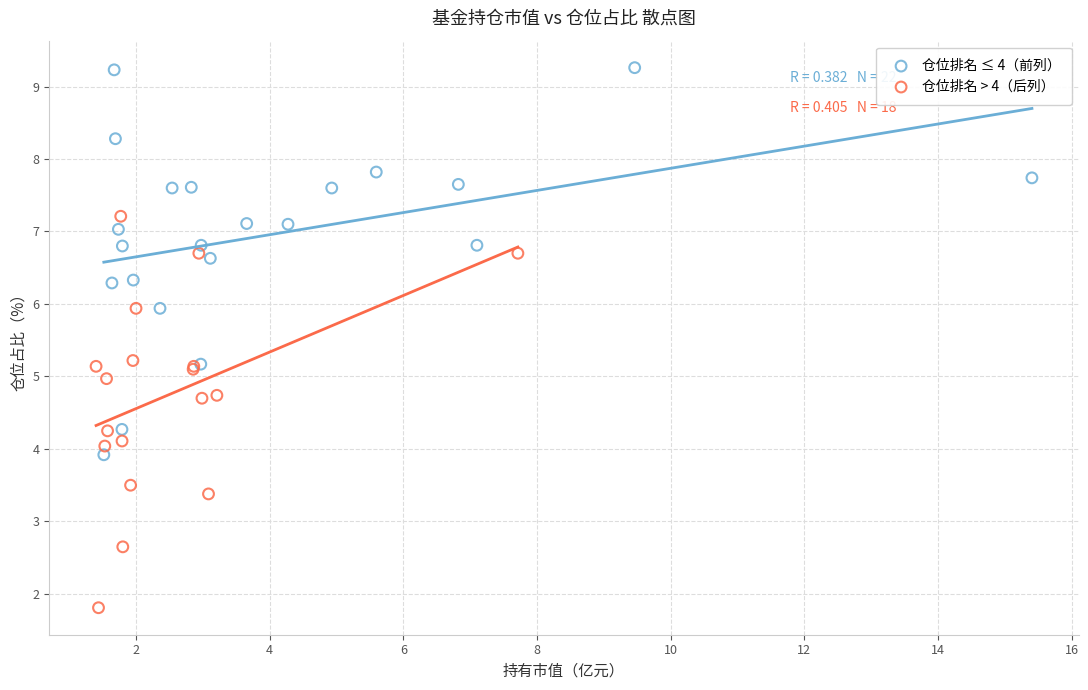

Which series reaches the minimum Y coordinate?

仓位排名 > 4（后列）